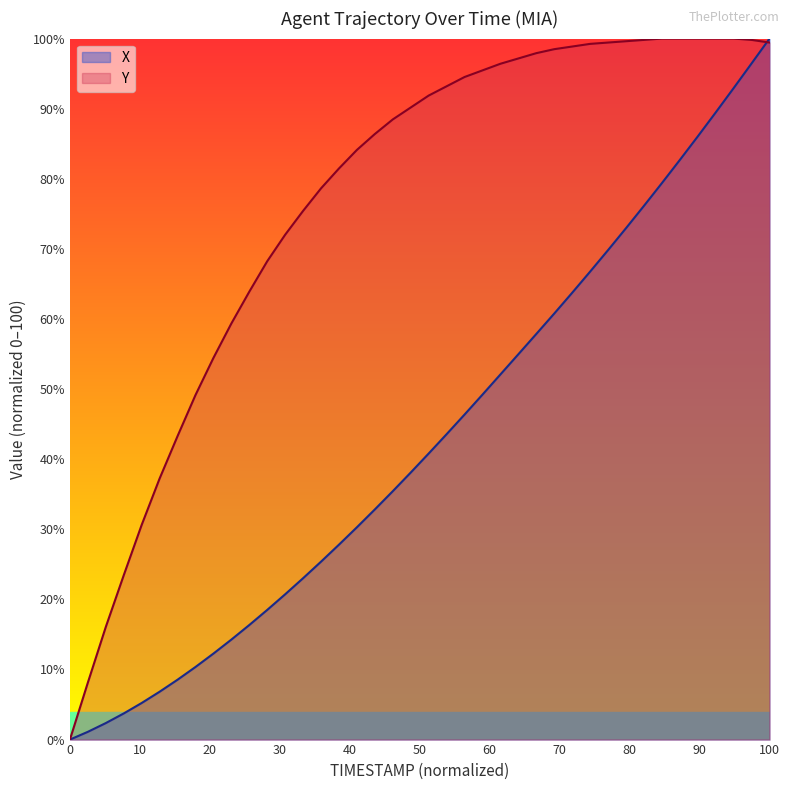

Rank the series by their average value, from lowest to highest.

X, Y